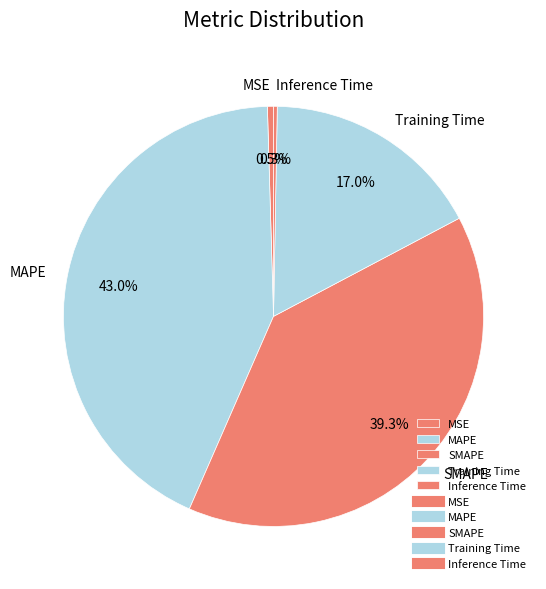

Between Training Time and SMAPE, which is larger?

SMAPE